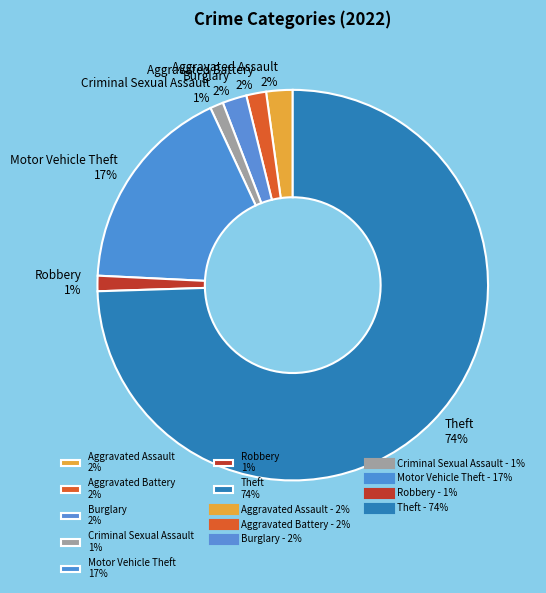

To the nearest percent, what portion does Motor Vehicle Theft 17% represent?

17%